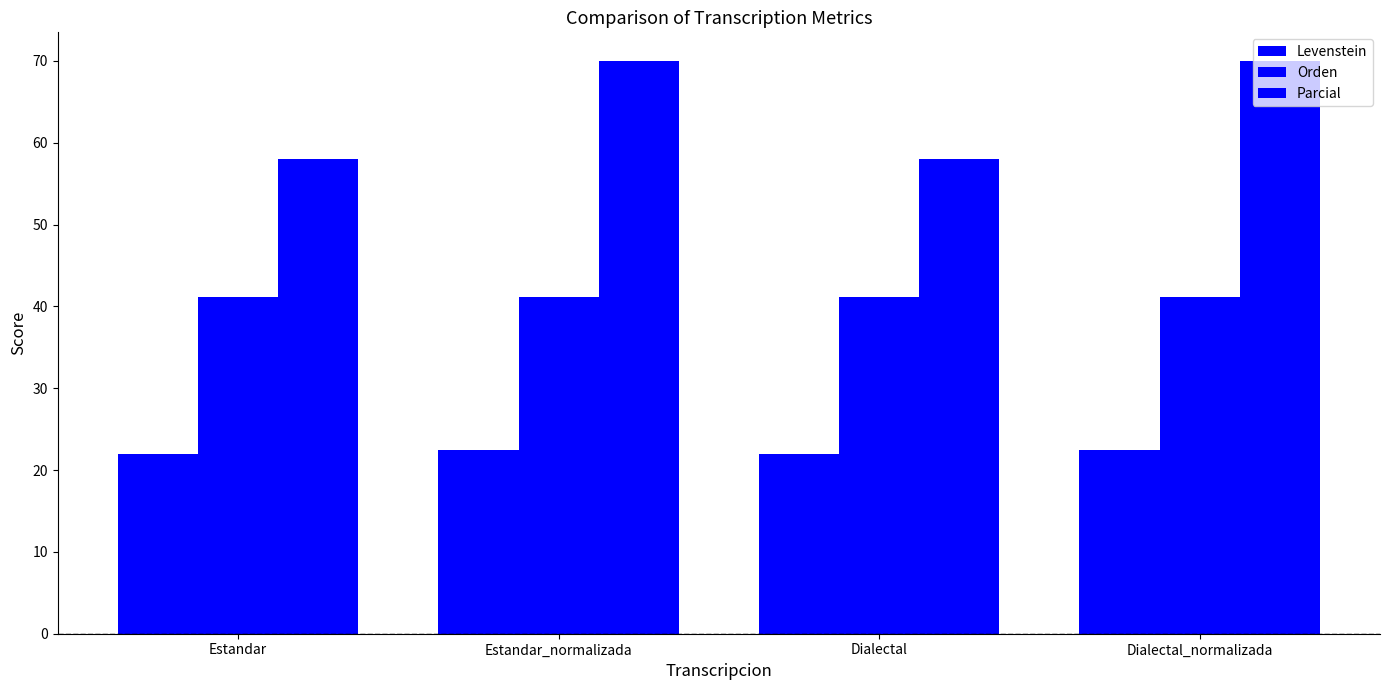

What position from the right is Dialectal?

2